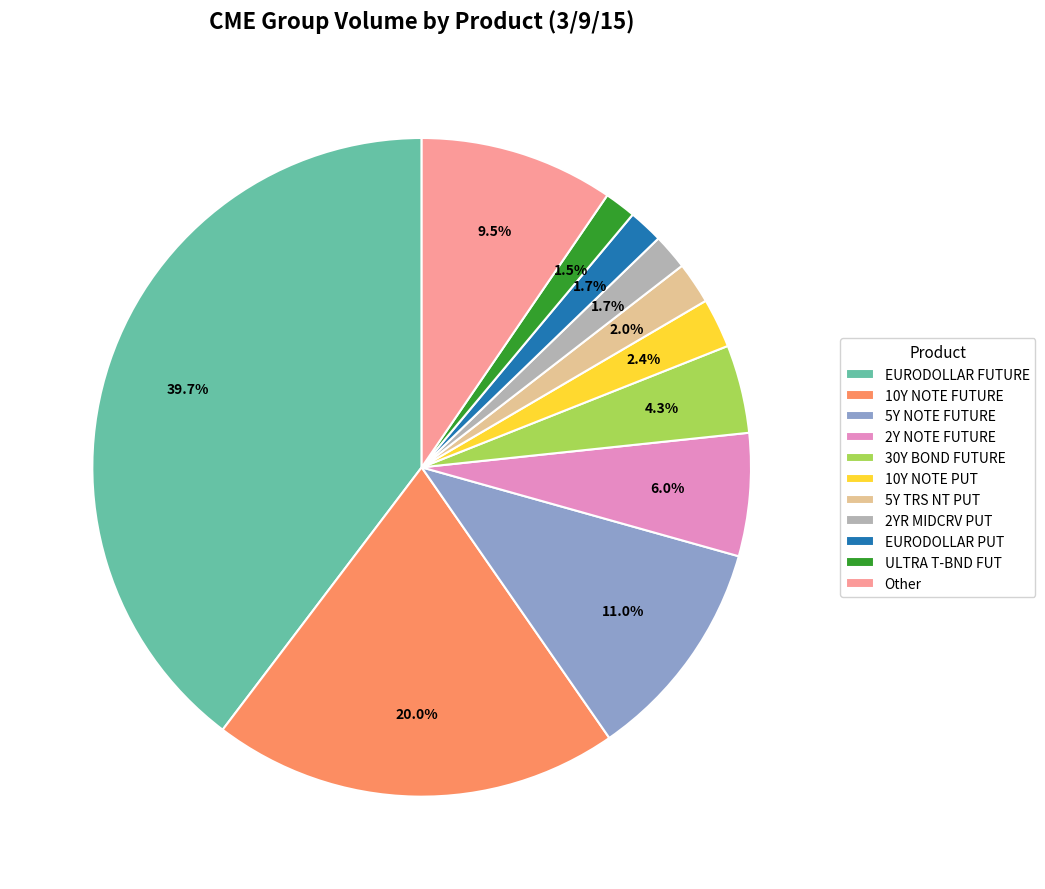

What percentage is NOT represented by 10Y NOTE PUT?

97.6%